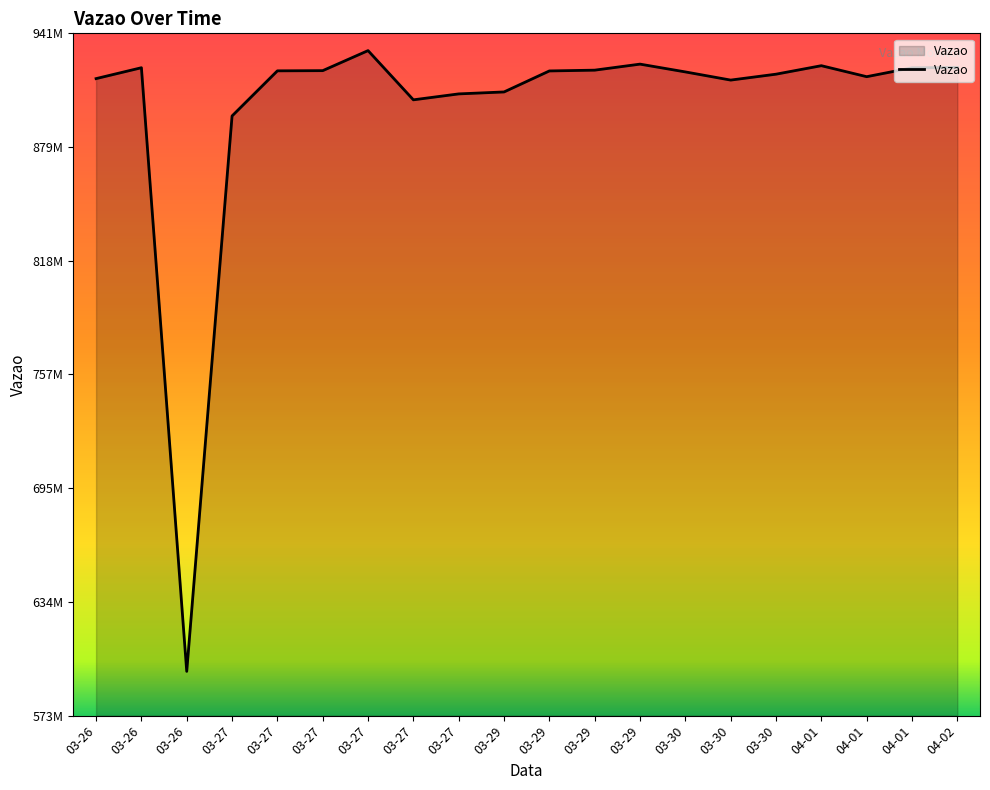

Reading left to right, extract all data points from this chart.

916147264	922014997	596641056	896014016	920338192	920441071	931241602	904713091	907909938	908960241	920284336	920703952	923955791	919758576	915354648	918537157	923112312	917190023	921960955	922178923